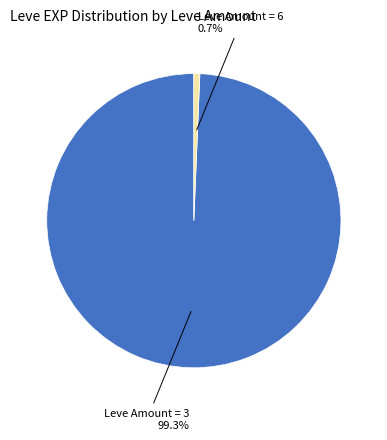

Does any single category account for the majority?

Yes